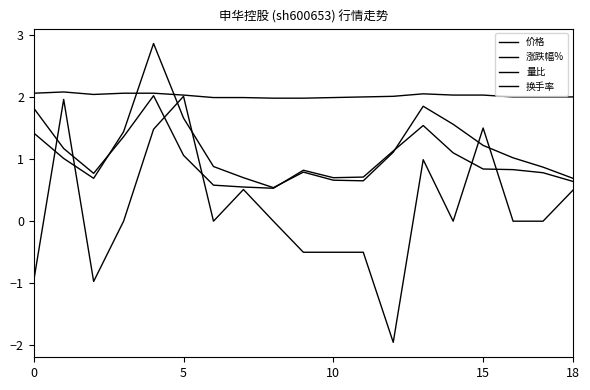

Does the chart have visible grid lines?

No